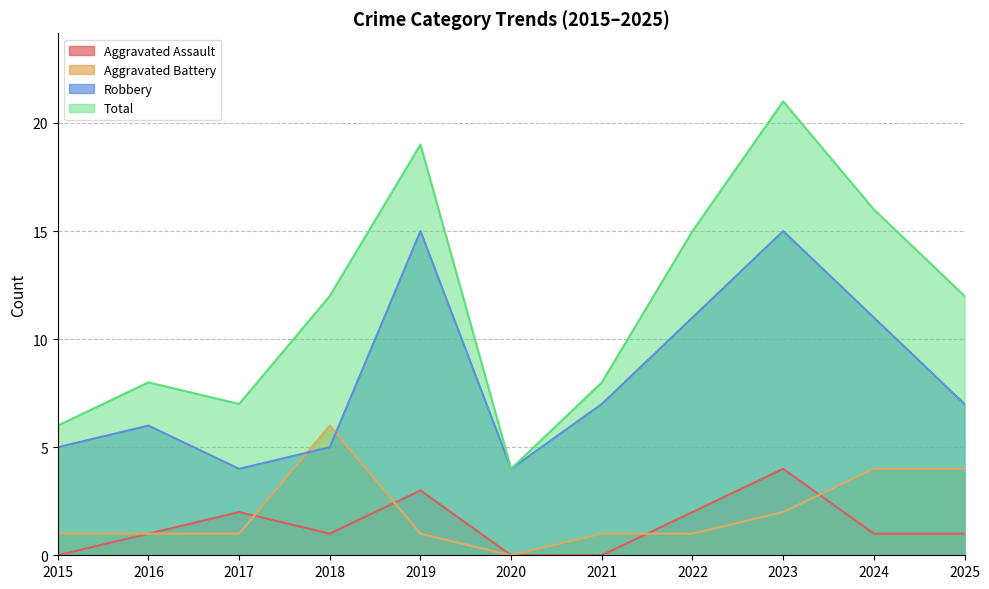

Which category has the highest value across all series?

2023